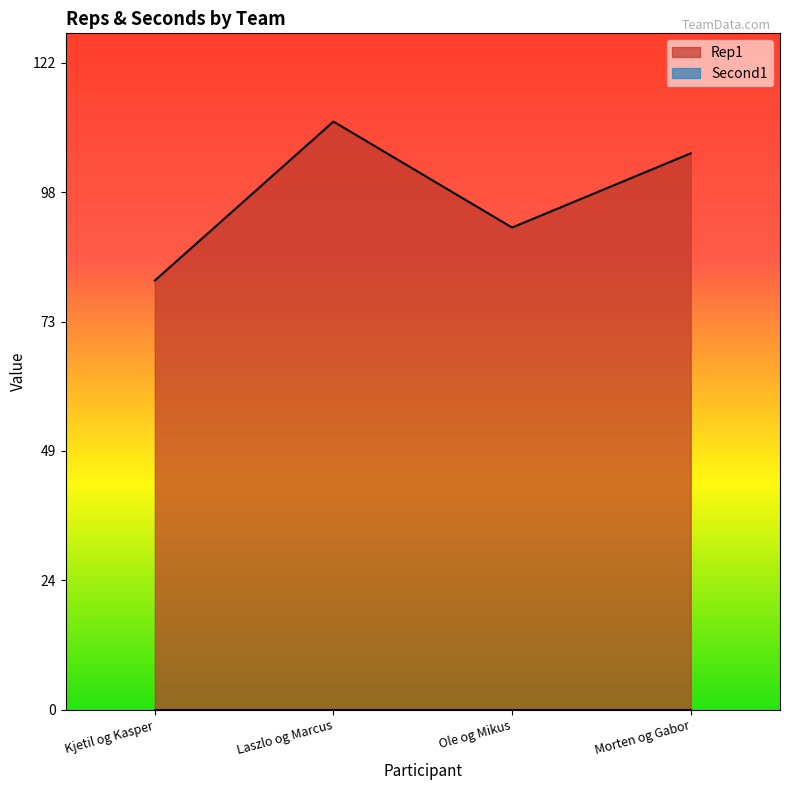

What is the difference between the values at Morten og Gabor and Ole og Mikus?

14